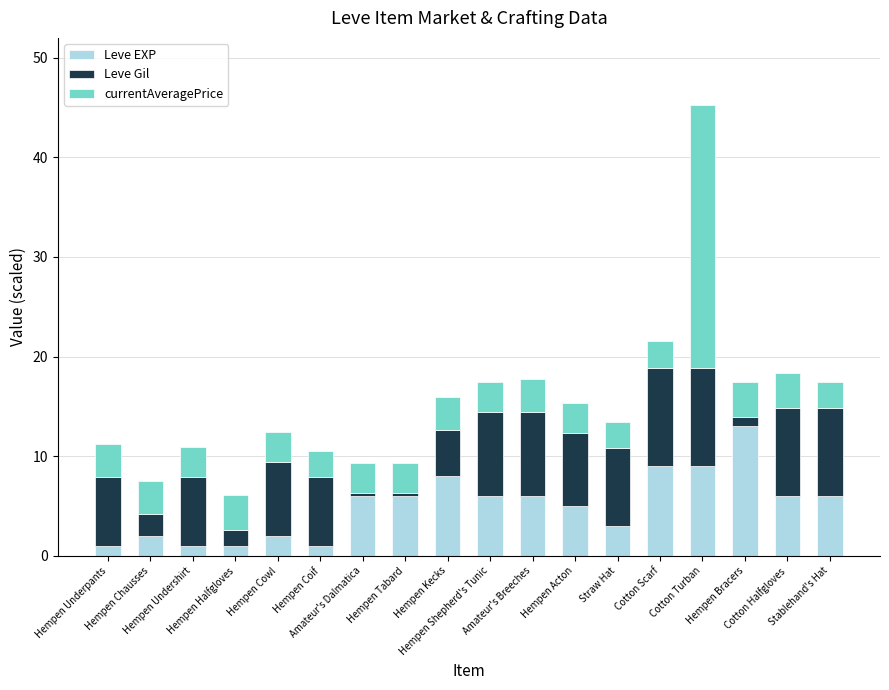

What is the highest value of the Leve EXP series?

13.0